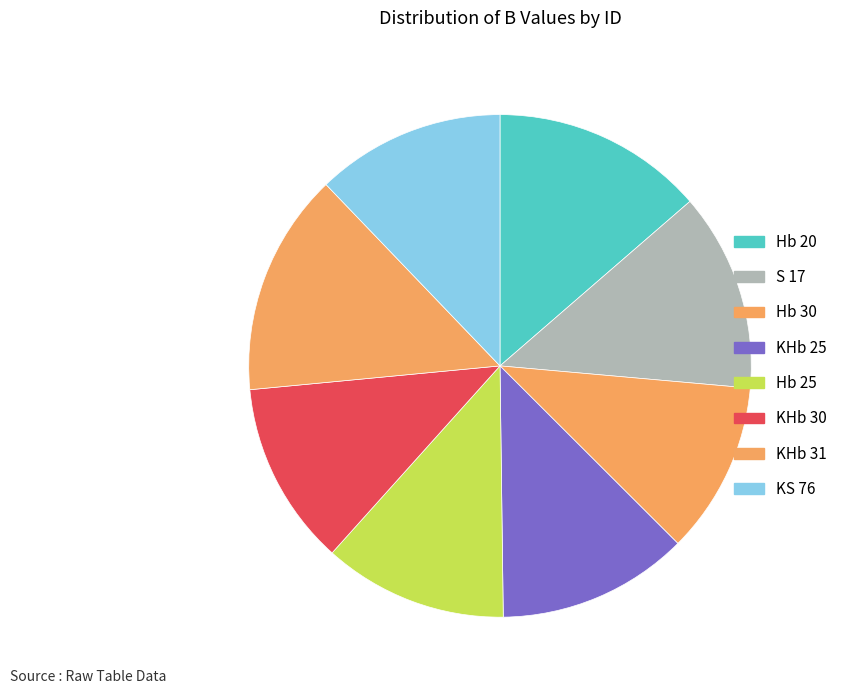

How many slices are in this pie chart?

8